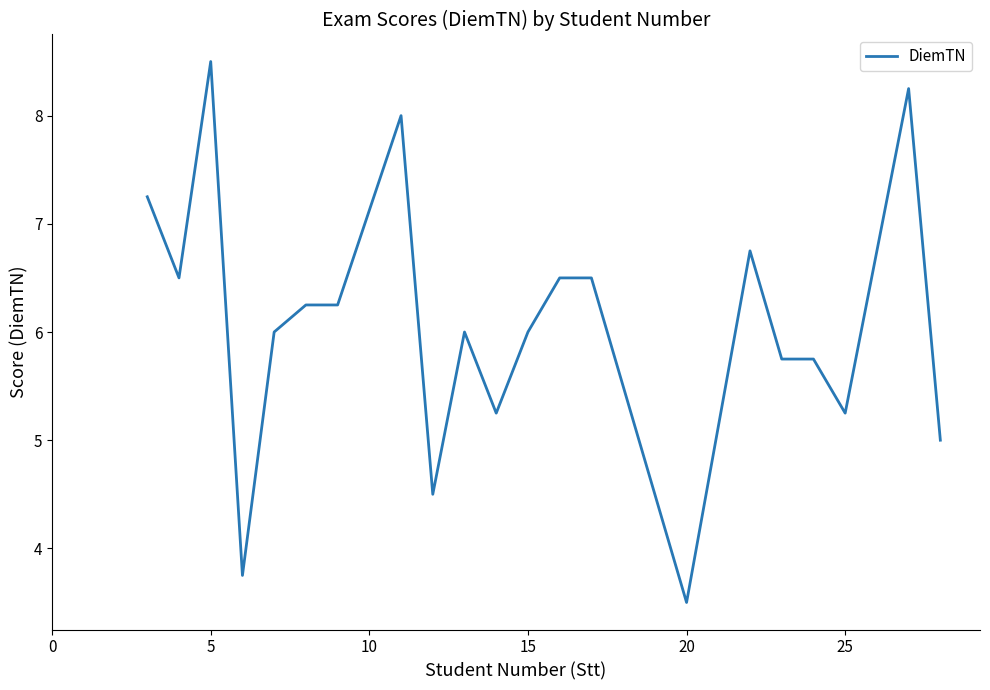

What is the minimum value shown in the chart?

3.5